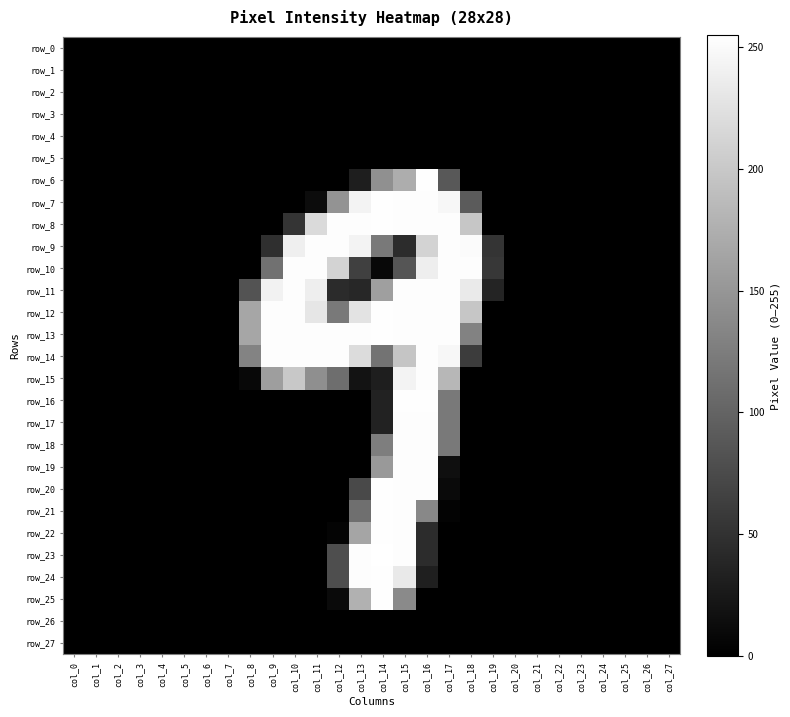

Reading right to left, what are all the values shown in this chart?

row_0: col_27=0	col_26=0	col_25=0	col_24=0	col_23=0	col_22=0	col_21=0	col_20=0	col_19=0	col_18=0	col_17=0	col_16=0	col_15=0	col_14=0	col_13=0	col_12=0	col_11=0	col_10=0	col_9=0	col_8=0	col_7=0	col_6=0	col_5=0	col_4=0	col_3=0	col_2=0	col_1=0	col_0=0
row_1: col_27=0	col_26=0	col_25=0	col_24=0	col_23=0	col_22=0	col_21=0	col_20=0	col_19=0	col_18=0	col_17=0	col_16=0	col_15=0	col_14=0	col_13=0	col_12=0	col_11=0	col_10=0	col_9=0	col_8=0	col_7=0	col_6=0	col_5=0	col_4=0	col_3=0	col_2=0	col_1=0	col_0=0
row_2: col_27=0	col_26=0	col_25=0	col_24=0	col_23=0	col_22=0	col_21=0	col_20=0	col_19=0	col_18=0	col_17=0	col_16=0	col_15=0	col_14=0	col_13=0	col_12=0	col_11=0	col_10=0	col_9=0	col_8=0	col_7=0	col_6=0	col_5=0	col_4=0	col_3=0	col_2=0	col_1=0	col_0=0
row_3: col_27=0	col_26=0	col_25=0	col_24=0	col_23=0	col_22=0	col_21=0	col_20=0	col_19=0	col_18=0	col_17=0	col_16=0	col_15=0	col_14=0	col_13=0	col_12=0	col_11=0	col_10=0	col_9=0	col_8=0	col_7=0	col_6=0	col_5=0	col_4=0	col_3=0	col_2=0	col_1=0	col_0=0
row_4: col_27=0	col_26=0	col_25=0	col_24=0	col_23=0	col_22=0	col_21=0	col_20=0	col_19=0	col_18=0	col_17=0	col_16=0	col_15=0	col_14=0	col_13=0	col_12=0	col_11=0	col_10=0	col_9=0	col_8=0	col_7=0	col_6=0	col_5=0	col_4=0	col_3=0	col_2=0	col_1=0	col_0=0
row_5: col_27=0	col_26=0	col_25=0	col_24=0	col_23=0	col_22=0	col_21=0	col_20=0	col_19=0	col_18=0	col_17=0	col_16=0	col_15=0	col_14=0	col_13=0	col_12=0	col_11=0	col_10=0	col_9=0	col_8=0	col_7=0	col_6=0	col_5=0	col_4=0	col_3=0	col_2=0	col_1=0	col_0=0
row_6: col_27=0	col_26=0	col_25=0	col_24=0	col_23=0	col_22=0	col_21=0	col_20=0	col_19=0	col_18=0	col_17=88	col_16=254	col_15=173	col_14=144	col_13=30	col_12=0	col_11=0	col_10=0	col_9=0	col_8=0	col_7=0	col_6=0	col_5=0	col_4=0	col_3=0	col_2=0	col_1=0	col_0=0
row_7: col_27=0	col_26=0	col_25=0	col_24=0	col_23=0	col_22=0	col_21=0	col_20=0	col_19=0	col_18=91	col_17=247	col_16=253	col_15=253	col_14=254	col_13=244	col_12=148	col_11=12	col_10=0	col_9=0	col_8=0	col_7=0	col_6=0	col_5=0	col_4=0	col_3=0	col_2=0	col_1=0	col_0=0
row_8: col_27=0	col_26=0	col_25=0	col_24=0	col_23=0	col_22=0	col_21=0	col_20=0	col_19=0	col_18=198	col_17=253	col_16=253	col_15=253	col_14=254	col_13=253	col_12=253	col_11=218	col_10=53	col_9=0	col_8=0	col_7=0	col_6=0	col_5=0	col_4=0	col_3=0	col_2=0	col_1=0	col_0=0
row_9: col_27=0	col_26=0	col_25=0	col_24=0	col_23=0	col_22=0	col_21=0	col_20=0	col_19=53	col_18=251	col_17=253	col_16=212	col_15=44	col_14=122	col_13=244	col_12=253	col_11=253	col_10=239	col_9=47	col_8=0	col_7=0	col_6=0	col_5=0	col_4=0	col_3=0	col_2=0	col_1=0	col_0=0
row_10: col_27=0	col_26=0	col_25=0	col_24=0	col_23=0	col_22=0	col_21=0	col_20=0	col_19=55	col_18=253	col_17=253	col_16=238	col_15=85	col_14=8	col_13=64	col_12=212	col_11=253	col_10=253	col_9=113	col_8=0	col_7=0	col_6=0	col_5=0	col_4=0	col_3=0	col_2=0	col_1=0	col_0=0
row_11: col_27=0	col_26=0	col_25=0	col_24=0	col_23=0	col_22=0	col_21=0	col_20=0	col_19=36	col_18=234	col_17=253	col_16=253	col_15=253	col_14=159	col_13=39	col_12=43	col_11=238	col_10=253	col_9=242	col_8=83	col_7=0	col_6=0	col_5=0	col_4=0	col_3=0	col_2=0	col_1=0	col_0=0
row_12: col_27=0	col_26=0	col_25=0	col_24=0	col_23=0	col_22=0	col_21=0	col_20=0	col_19=0	col_18=198	col_17=253	col_16=253	col_15=253	col_14=254	col_13=227	col_12=122	col_11=230	col_10=253	col_9=253	col_8=166	col_7=0	col_6=0	col_5=0	col_4=0	col_3=0	col_2=0	col_1=0	col_0=0
row_13: col_27=0	col_26=0	col_25=0	col_24=0	col_23=0	col_22=0	col_21=0	col_20=0	col_19=0	col_18=130	col_17=253	col_16=253	col_15=253	col_14=254	col_13=253	col_12=253	col_11=253	col_10=253	col_9=253	col_8=166	col_7=0	col_6=0	col_5=0	col_4=0	col_3=0	col_2=0	col_1=0	col_0=0
row_14: col_27=0	col_26=0	col_25=0	col_24=0	col_23=0	col_22=0	col_21=0	col_20=0	col_19=0	col_18=61	col_17=247	col_16=253	col_15=197	col_14=115	col_13=220	col_12=253	col_11=253	col_10=253	col_9=253	col_8=132	col_7=0	col_6=0	col_5=0	col_4=0	col_3=0	col_2=0	col_1=0	col_0=0
row_15: col_27=0	col_26=0	col_25=0	col_24=0	col_23=0	col_22=0	col_21=0	col_20=0	col_19=0	col_18=0	col_17=183	col_16=253	col_15=244	col_14=30	col_13=19	col_12=110	col_11=143	col_10=200	col_9=158	col_8=8	col_7=0	col_6=0	col_5=0	col_4=0	col_3=0	col_2=0	col_1=0	col_0=0
row_16: col_27=0	col_26=0	col_25=0	col_24=0	col_23=0	col_22=0	col_21=0	col_20=0	col_19=0	col_18=0	col_17=122	col_16=254	col_15=254	col_14=34	col_13=0	col_12=0	col_11=0	col_10=0	col_9=0	col_8=0	col_7=0	col_6=0	col_5=0	col_4=0	col_3=0	col_2=0	col_1=0	col_0=0
row_17: col_27=0	col_26=0	col_25=0	col_24=0	col_23=0	col_22=0	col_21=0	col_20=0	col_19=0	col_18=0	col_17=121	col_16=253	col_15=253	col_14=34	col_13=0	col_12=0	col_11=0	col_10=0	col_9=0	col_8=0	col_7=0	col_6=0	col_5=0	col_4=0	col_3=0	col_2=0	col_1=0	col_0=0
row_18: col_27=0	col_26=0	col_25=0	col_24=0	col_23=0	col_22=0	col_21=0	col_20=0	col_19=0	col_18=0	col_17=121	col_16=253	col_15=253	col_14=126	col_13=0	col_12=0	col_11=0	col_10=0	col_9=0	col_8=0	col_7=0	col_6=0	col_5=0	col_4=0	col_3=0	col_2=0	col_1=0	col_0=0
row_19: col_27=0	col_26=0	col_25=0	col_24=0	col_23=0	col_22=0	col_21=0	col_20=0	col_19=0	col_18=0	col_17=15	col_16=253	col_15=253	col_14=153	col_13=0	col_12=0	col_11=0	col_10=0	col_9=0	col_8=0	col_7=0	col_6=0	col_5=0	col_4=0	col_3=0	col_2=0	col_1=0	col_0=0
row_20: col_27=0	col_26=0	col_25=0	col_24=0	col_23=0	col_22=0	col_21=0	col_20=0	col_19=0	col_18=0	col_17=10	col_16=253	col_15=253	col_14=254	col_13=73	col_12=0	col_11=0	col_10=0	col_9=0	col_8=0	col_7=0	col_6=0	col_5=0	col_4=0	col_3=0	col_2=0	col_1=0	col_0=0
row_21: col_27=0	col_26=0	col_25=0	col_24=0	col_23=0	col_22=0	col_21=0	col_20=0	col_19=0	col_18=0	col_17=3	col_16=136	col_15=253	col_14=254	col_13=111	col_12=0	col_11=0	col_10=0	col_9=0	col_8=0	col_7=0	col_6=0	col_5=0	col_4=0	col_3=0	col_2=0	col_1=0	col_0=0
row_22: col_27=0	col_26=0	col_25=0	col_24=0	col_23=0	col_22=0	col_21=0	col_20=0	col_19=0	col_18=0	col_17=0	col_16=44	col_15=253	col_14=254	col_13=165	col_12=4	col_11=0	col_10=0	col_9=0	col_8=0	col_7=0	col_6=0	col_5=0	col_4=0	col_3=0	col_2=0	col_1=0	col_0=0
row_23: col_27=0	col_26=0	col_25=0	col_24=0	col_23=0	col_22=0	col_21=0	col_20=0	col_19=0	col_18=0	col_17=0	col_16=44	col_15=253	col_14=255	col_13=253	col_12=78	col_11=0	col_10=0	col_9=0	col_8=0	col_7=0	col_6=0	col_5=0	col_4=0	col_3=0	col_2=0	col_1=0	col_0=0
row_24: col_27=0	col_26=0	col_25=0	col_24=0	col_23=0	col_22=0	col_21=0	col_20=0	col_19=0	col_18=0	col_17=0	col_16=31	col_15=233	col_14=254	col_13=253	col_12=78	col_11=0	col_10=0	col_9=0	col_8=0	col_7=0	col_6=0	col_5=0	col_4=0	col_3=0	col_2=0	col_1=0	col_0=0
row_25: col_27=0	col_26=0	col_25=0	col_24=0	col_23=0	col_22=0	col_21=0	col_20=0	col_19=0	col_18=0	col_17=0	col_16=0	col_15=138	col_14=254	col_13=177	col_12=10	col_11=0	col_10=0	col_9=0	col_8=0	col_7=0	col_6=0	col_5=0	col_4=0	col_3=0	col_2=0	col_1=0	col_0=0
row_26: col_27=0	col_26=0	col_25=0	col_24=0	col_23=0	col_22=0	col_21=0	col_20=0	col_19=0	col_18=0	col_17=0	col_16=0	col_15=0	col_14=0	col_13=0	col_12=0	col_11=0	col_10=0	col_9=0	col_8=0	col_7=0	col_6=0	col_5=0	col_4=0	col_3=0	col_2=0	col_1=0	col_0=0
row_27: col_27=0	col_26=0	col_25=0	col_24=0	col_23=0	col_22=0	col_21=0	col_20=0	col_19=0	col_18=0	col_17=0	col_16=0	col_15=0	col_14=0	col_13=0	col_12=0	col_11=0	col_10=0	col_9=0	col_8=0	col_7=0	col_6=0	col_5=0	col_4=0	col_3=0	col_2=0	col_1=0	col_0=0